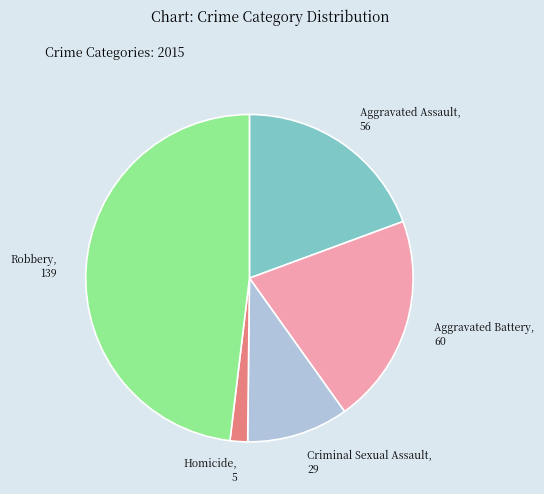

Does Aggravated Assault, 56 account for over 50% of the chart?

No